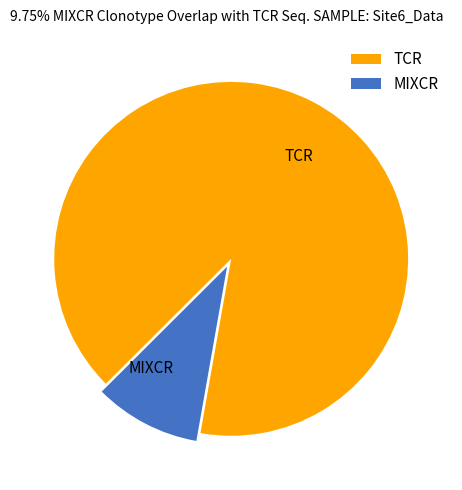

Count the number of slices in the pie.

2